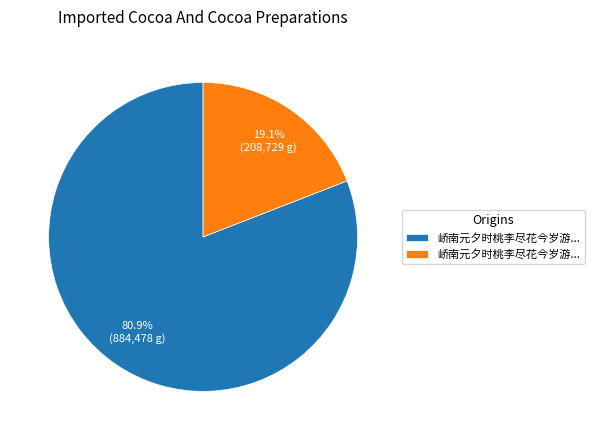

Does any single category account for the majority?

Yes